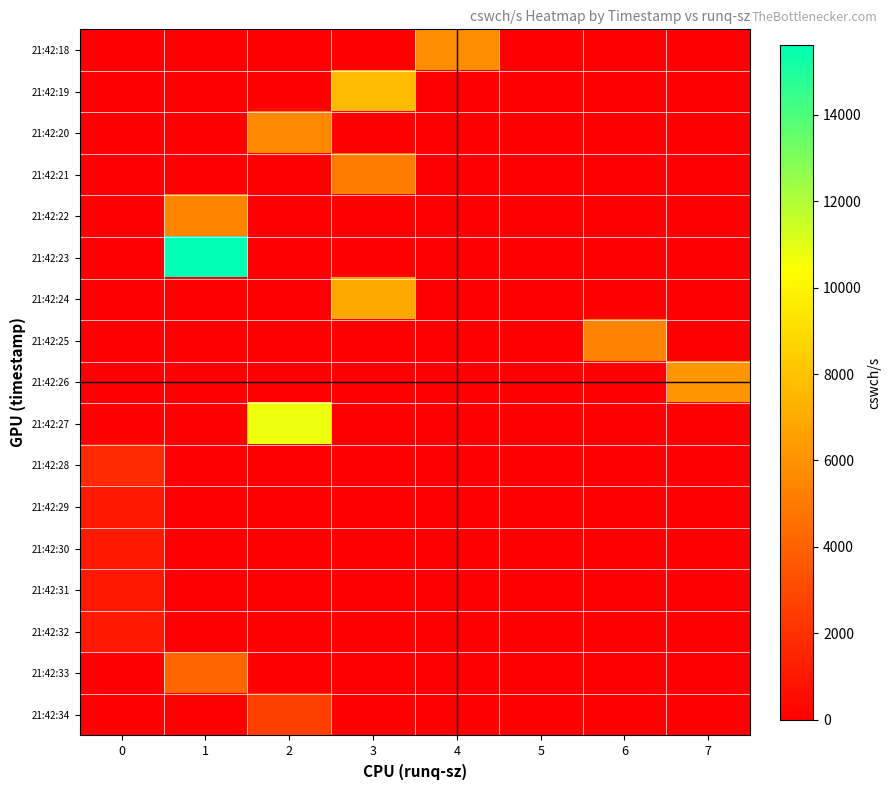

What is the difference between the highest and lowest values at 7?

6109